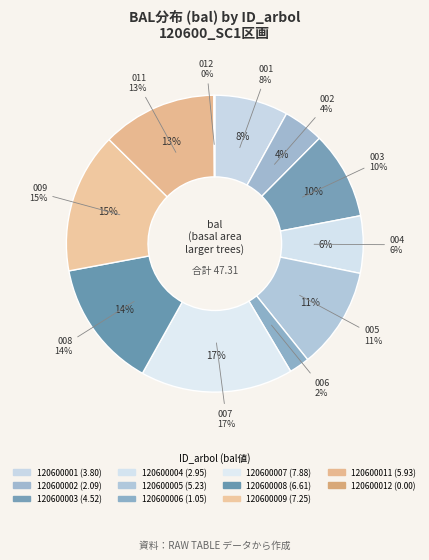

The 120600012 slice represents 11% of the pie. True or false?

False